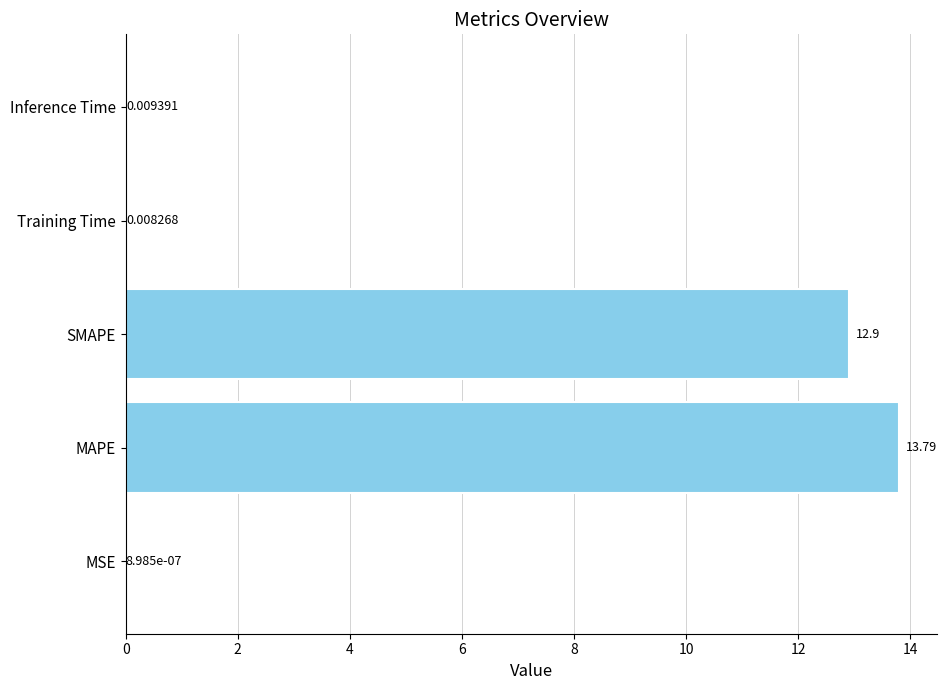

What is the sum of the values at SMAPE and Inference Time?

12.9